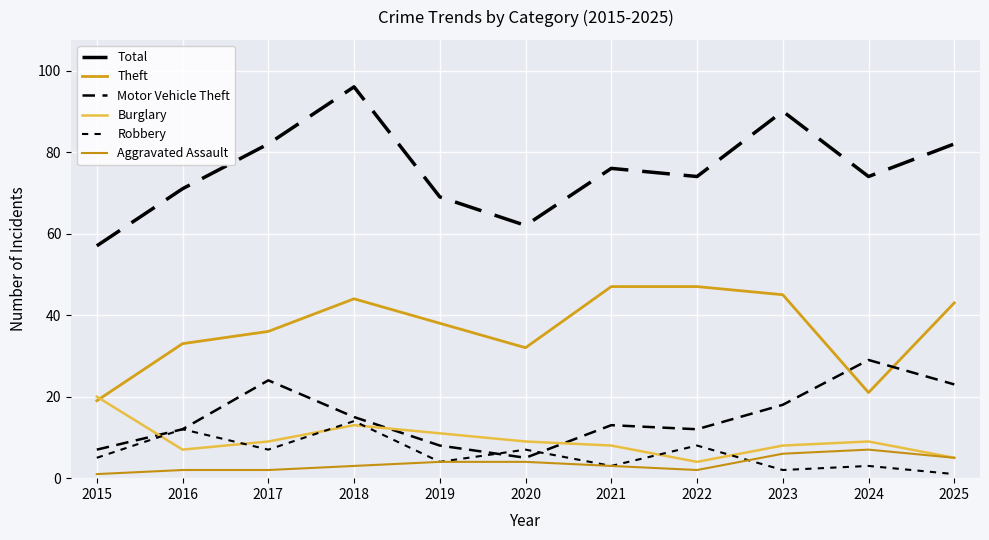

True or false: Total and Theft intersect in this chart.

False